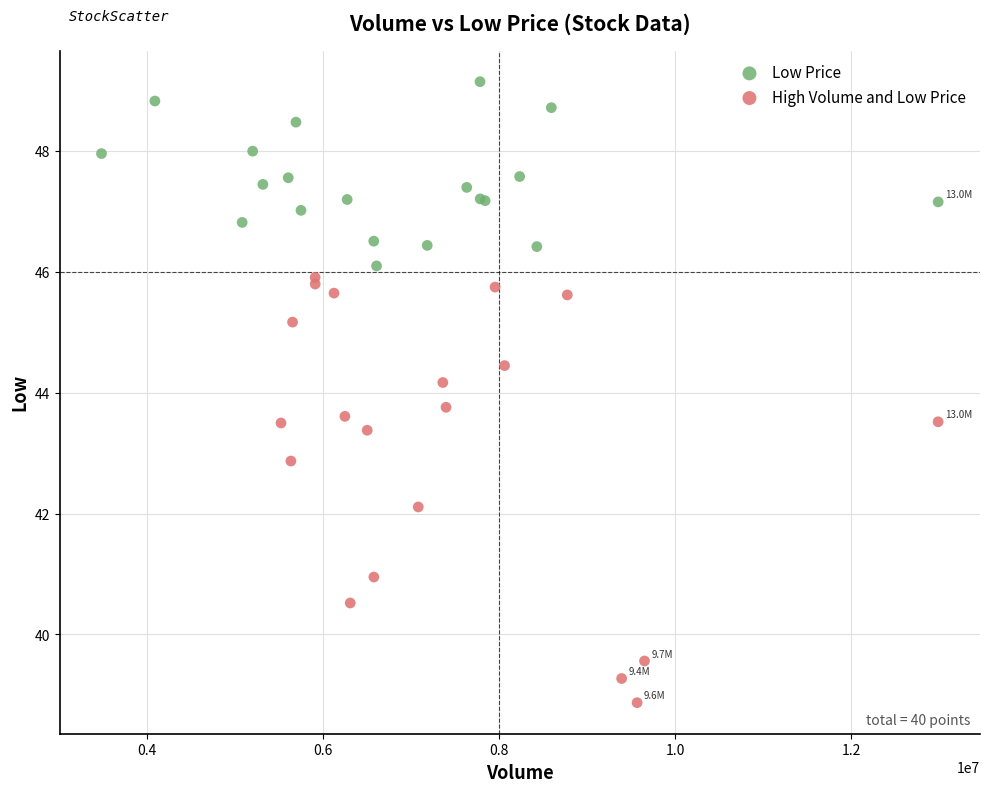

Which series contains the lowest Y value?

High Volume and Low Price